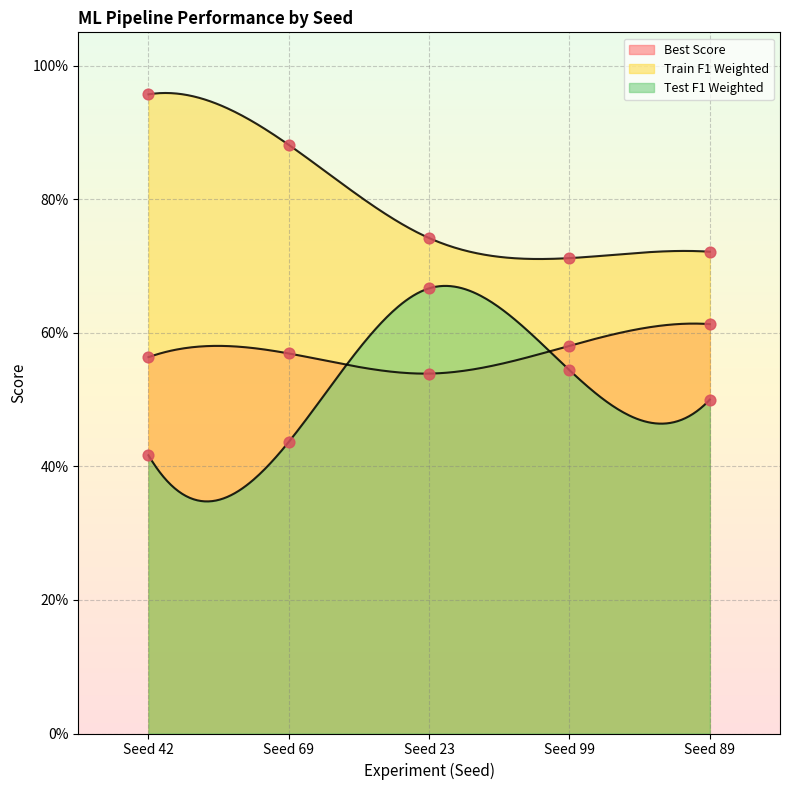

At how many categories does at least one series exceed 0?

5